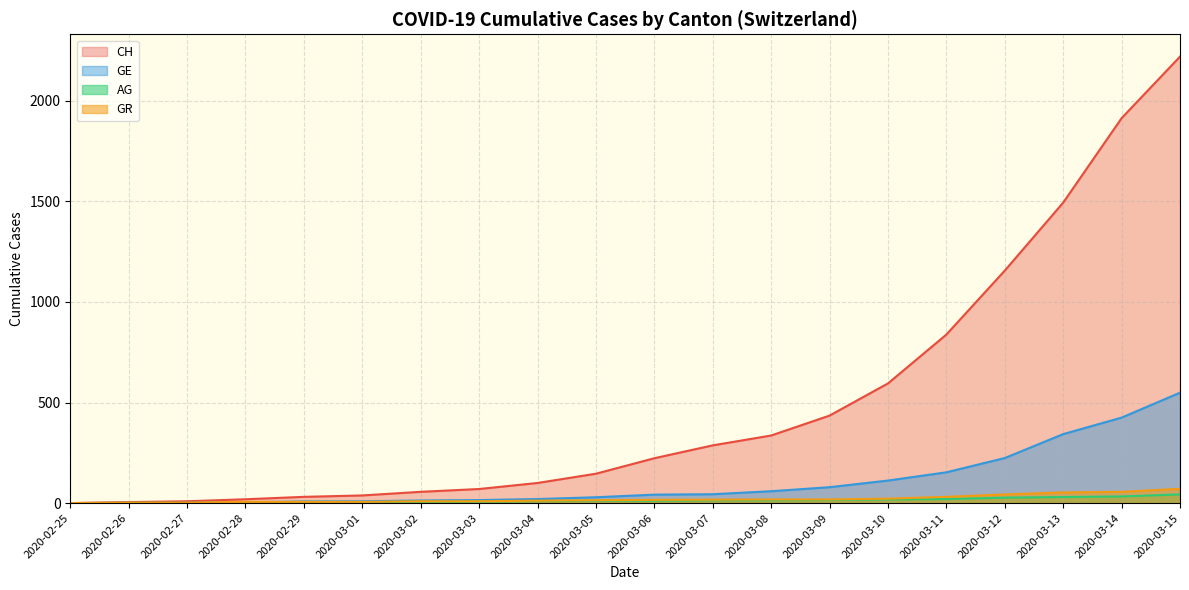

True or false: CH has a value of 27 at 2020-02-28.

False